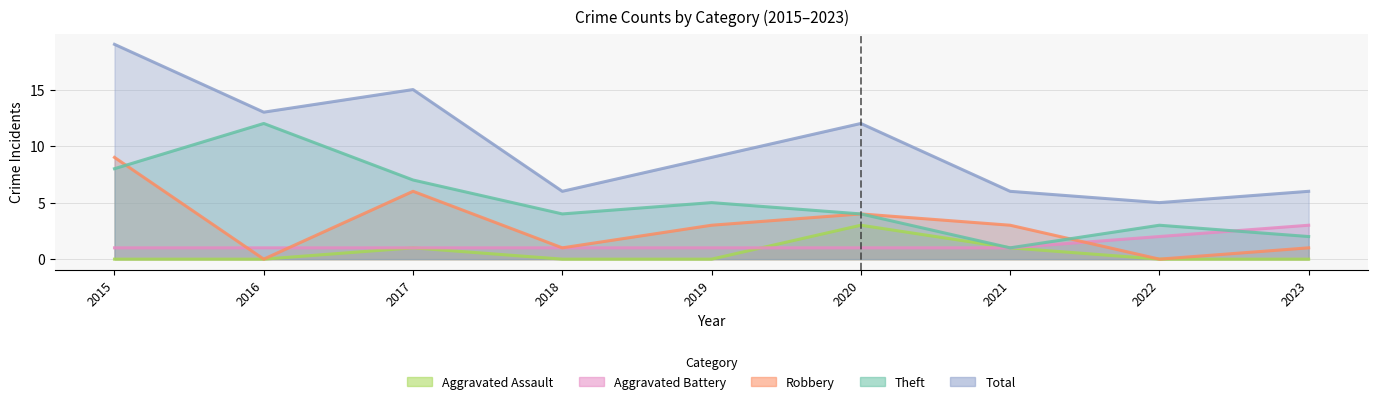

Is it true that Robbery equals 1 at 2023?

True